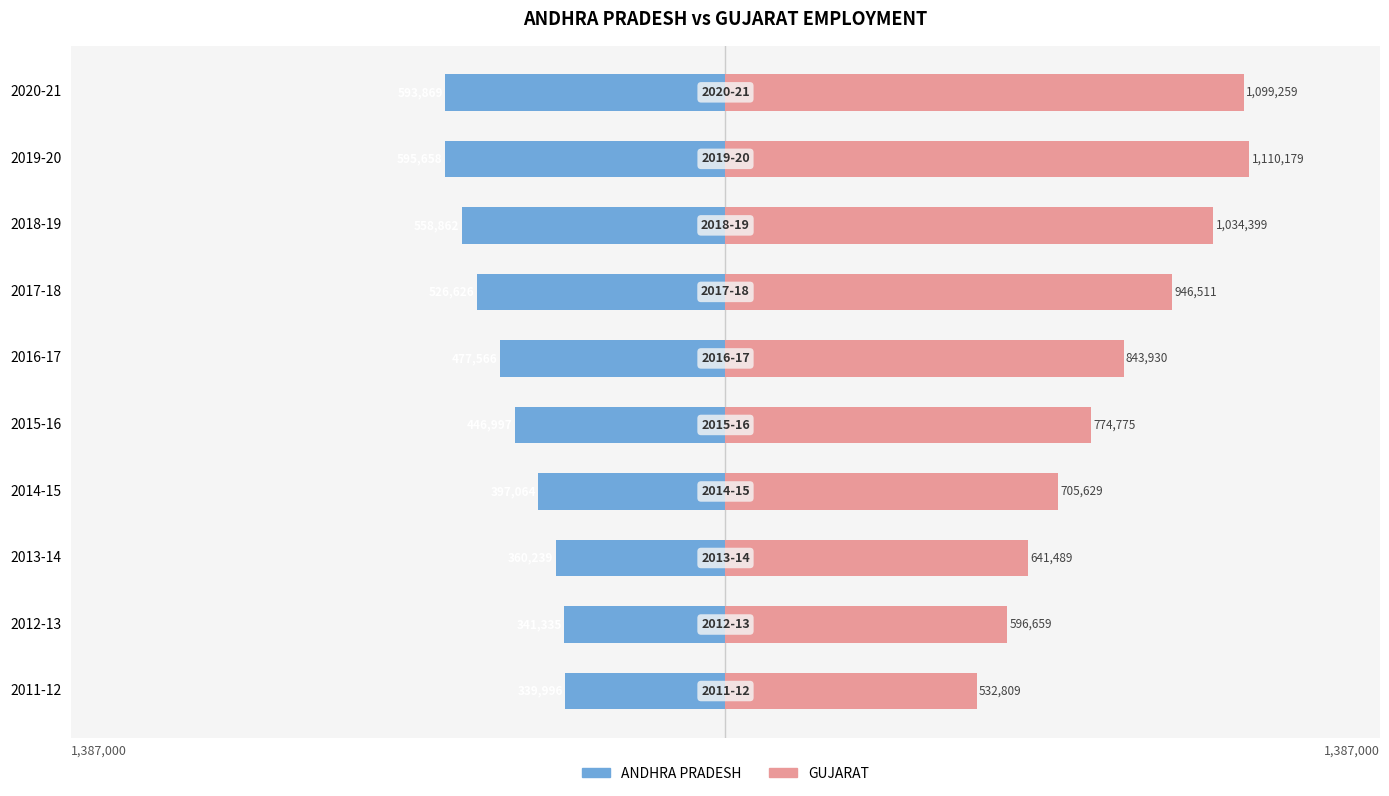

What is the value of the ANDHRA PRADESH bar at the 8th from the left?

-558862